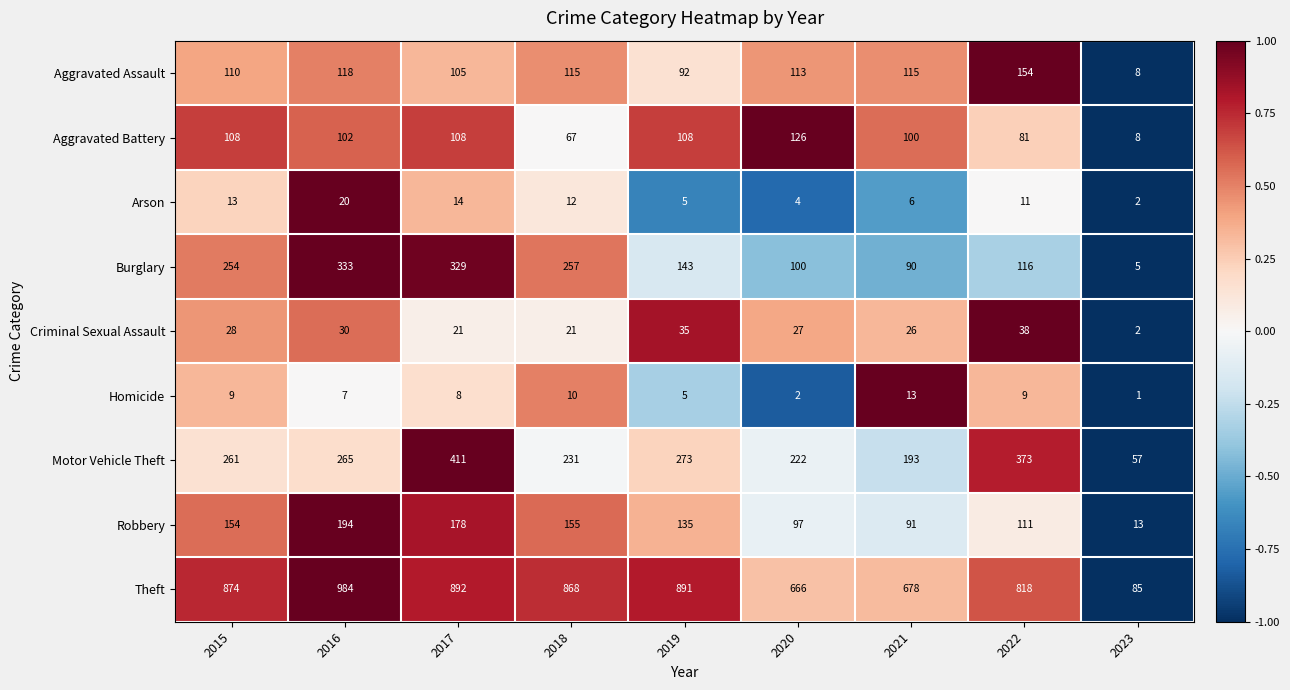

What is the spread (max minus min) of values at 2022?

809